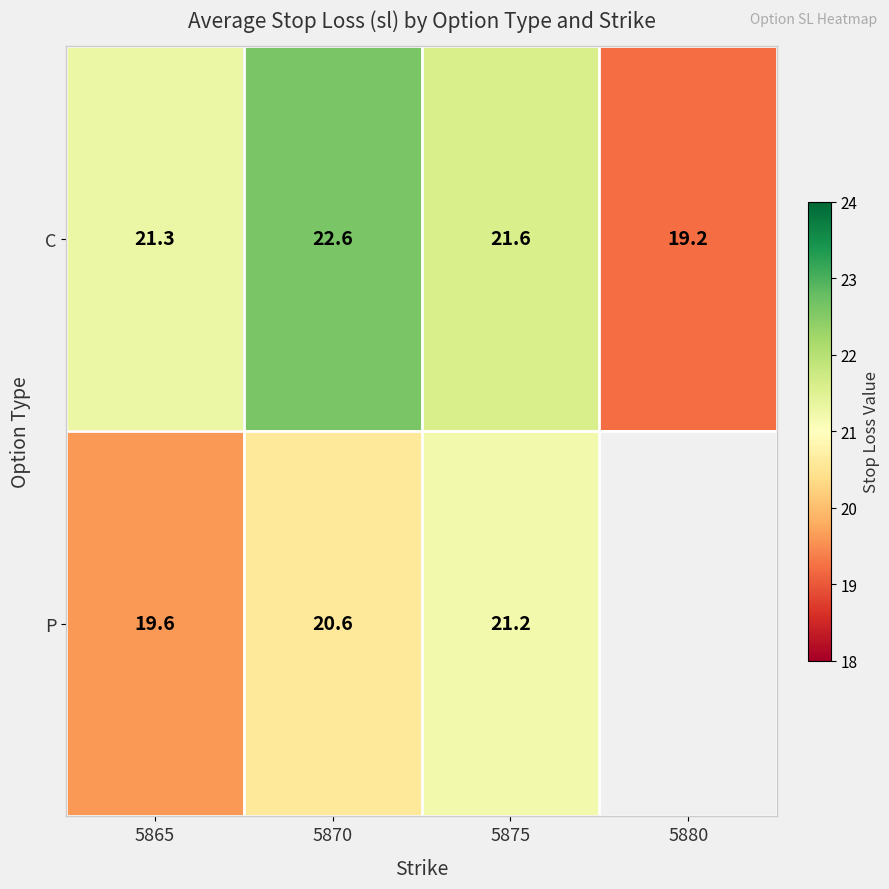

What is the difference between the C values at 5875 and 5880?

2.4